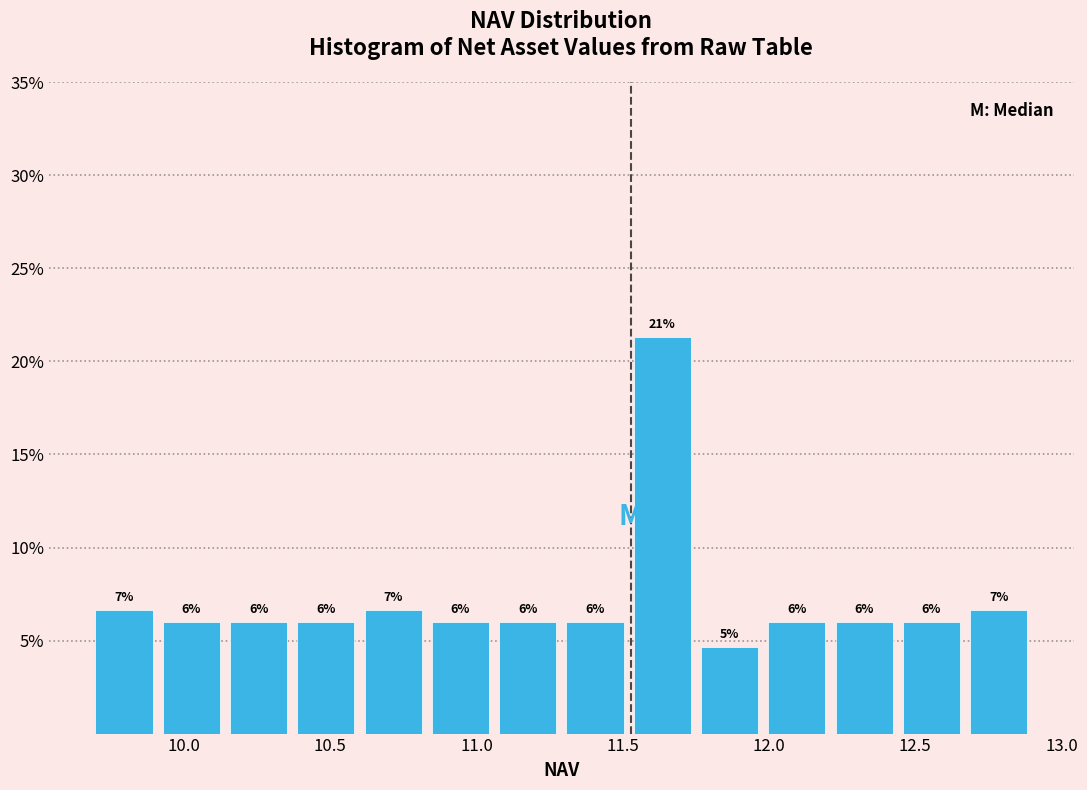

Which range on the x-axis has the tallest bar?

11.52 to 11.75